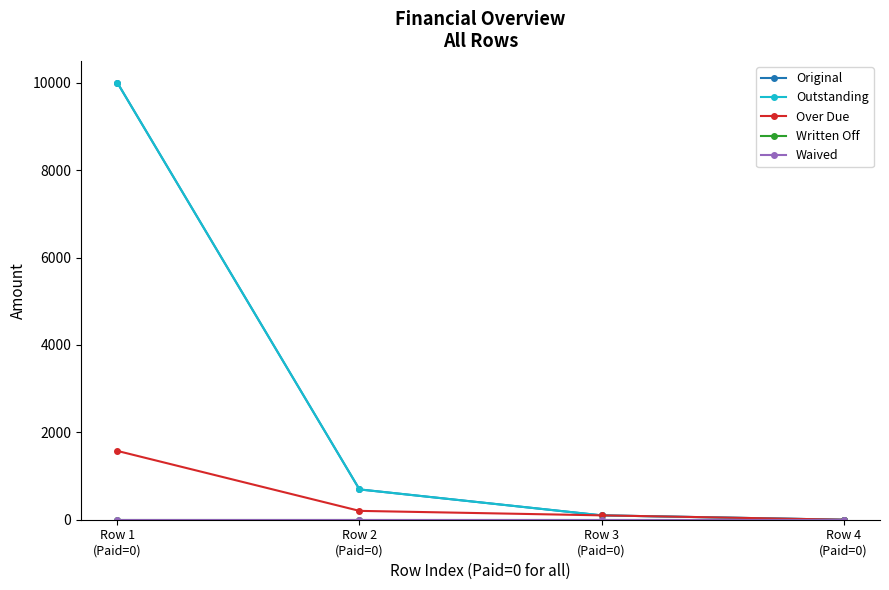

Is this an area chart (filled region under the line)?

No